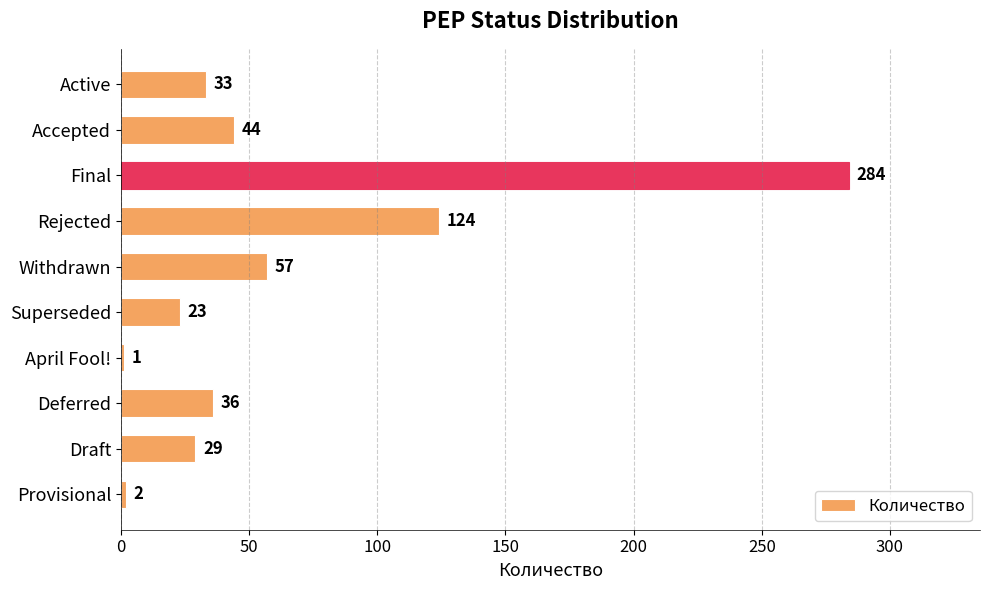

What is the ratio of the value at Rejected to the value at Deferred?

3.4